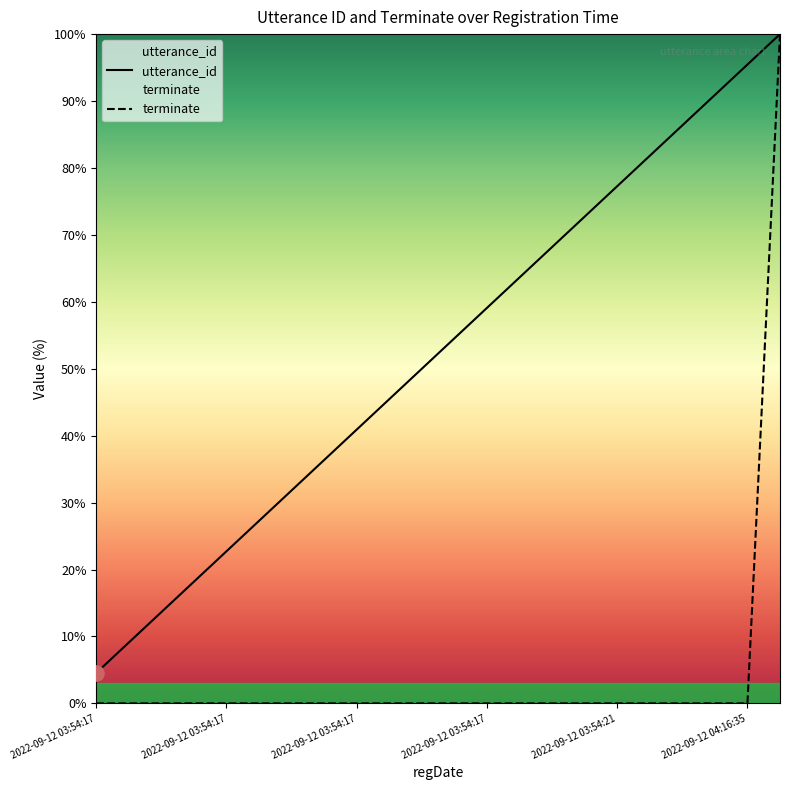

At how many categories does at least one series exceed 46?

12